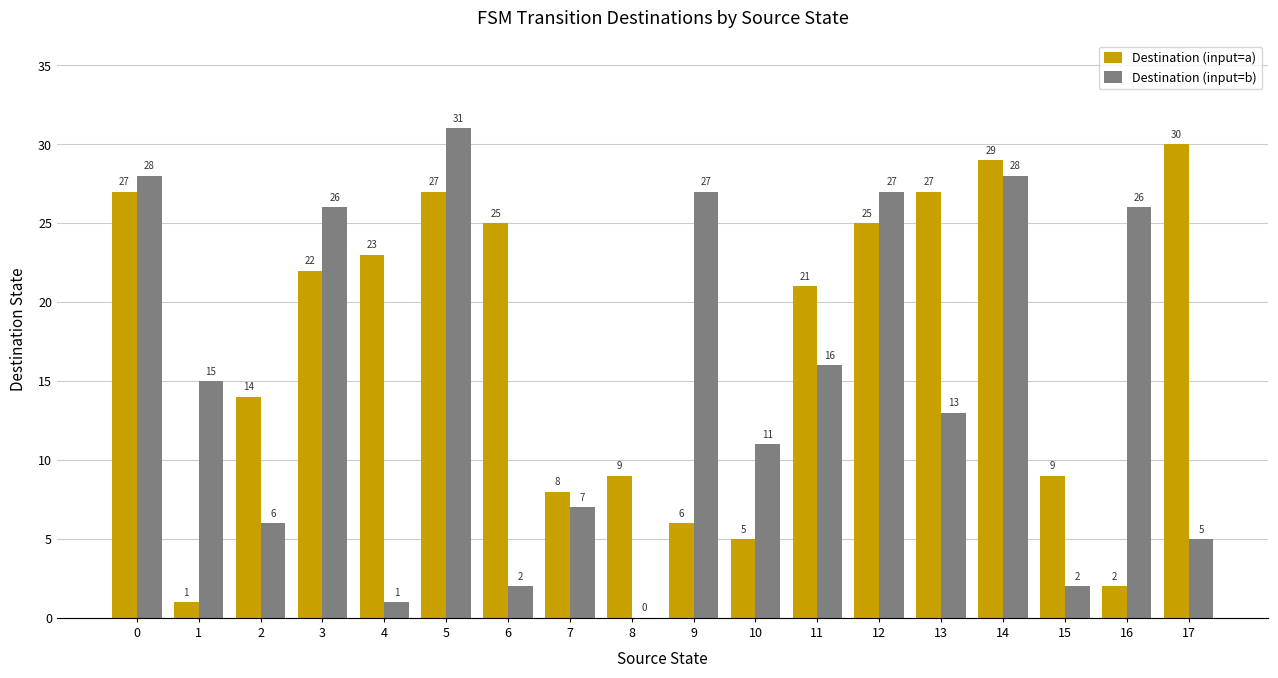

Reading left to right, list all the values displayed in this chart.

Destination (input=a): 27	1	14	22	23	27	25	8	9	6	5	21	25	27	29	9	2	30
Destination (input=b): 28	15	6	26	1	31	2	7	0	27	11	16	27	13	28	2	26	5